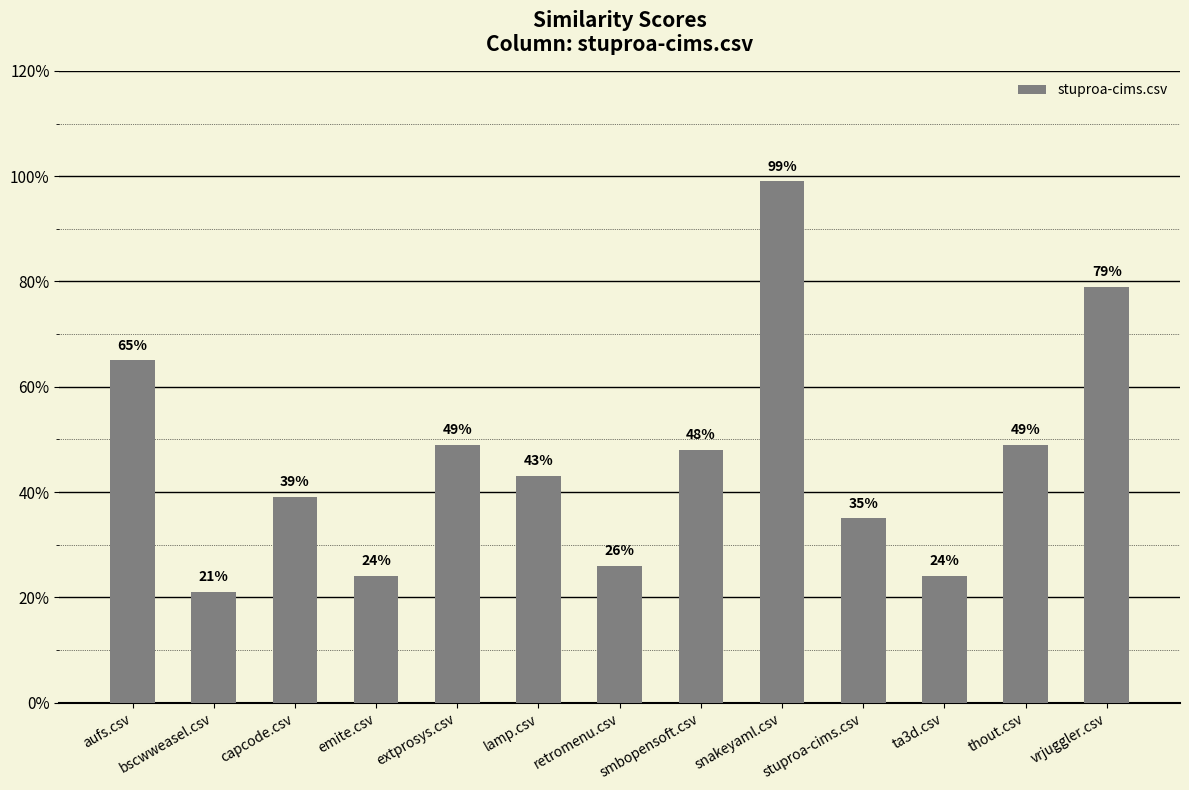

Reading left to right, what are all the values shown in this chart?

aufs.csv=0.7	bscwweasel.csv=0.2	capcode.csv=0.4	emite.csv=0.2	extprosys.csv=0.5	lamp.csv=0.4	retromenu.csv=0.3	smbopensoft.csv=0.5	snakeyaml.csv=1.0	stuproa-cims.csv=0.3	ta3d.csv=0.2	thout.csv=0.5	vrjuggler.csv=0.8